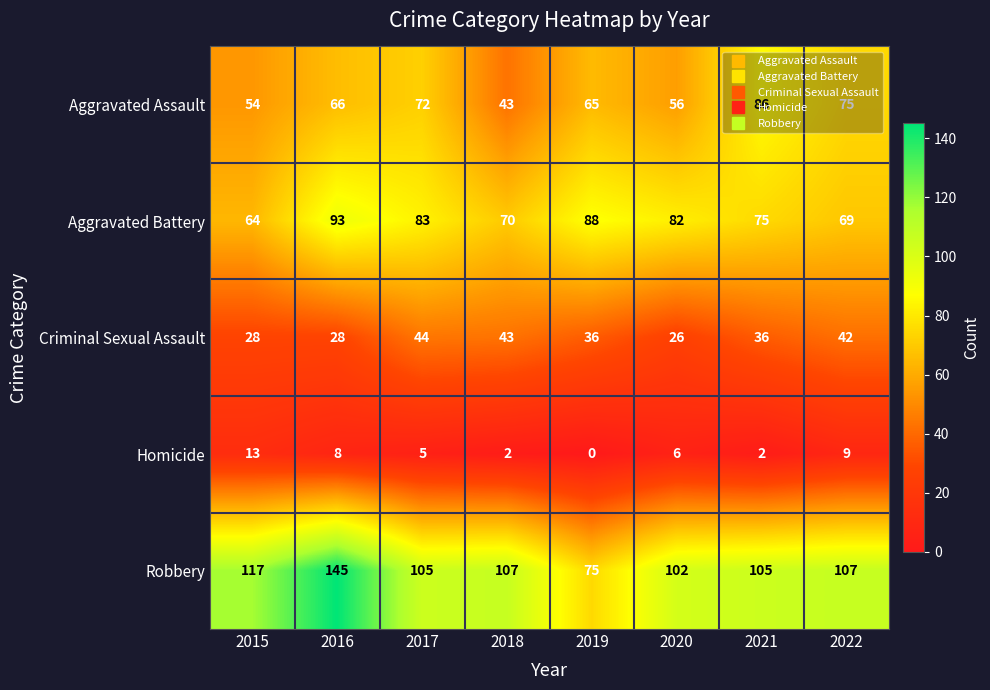

The value of Aggravated Assault at 2019 is 96. True or false?

False